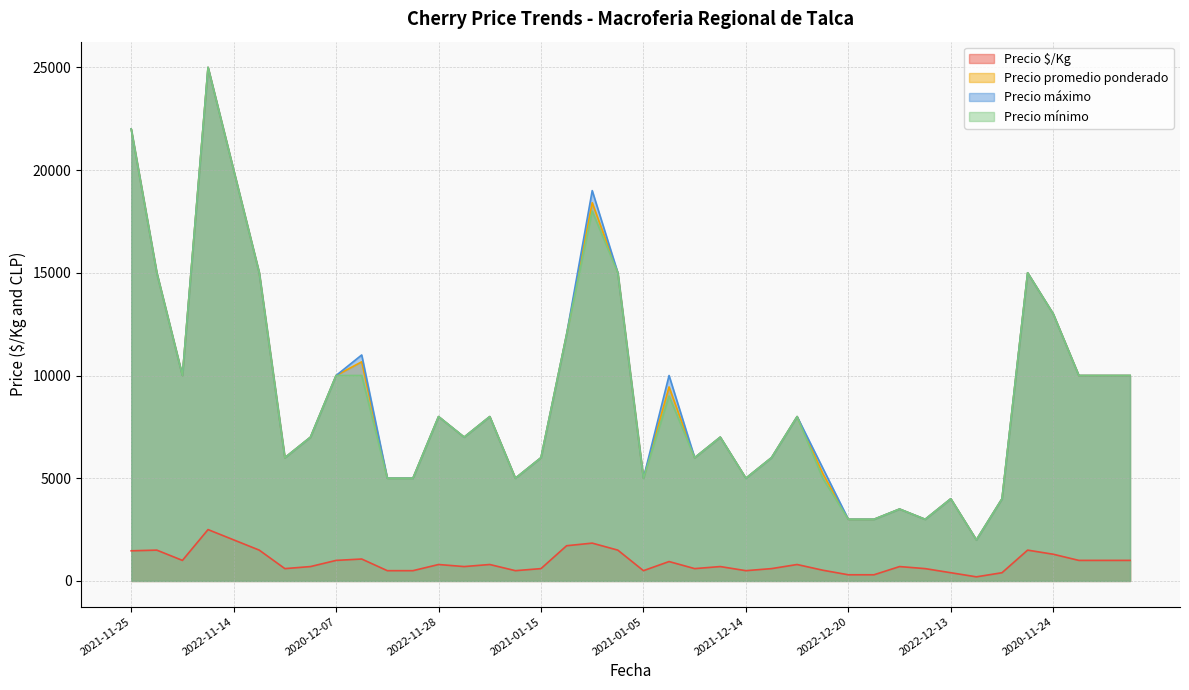

Where is Precio promedio ponderado nearest to the value 13500?

2020-11-24